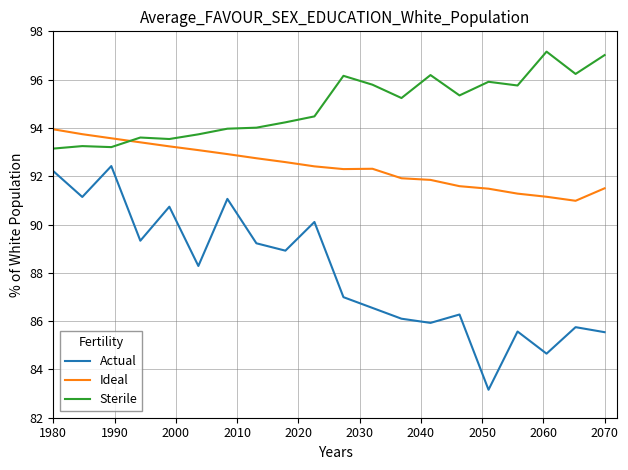

Rank the series by their maximum value, from highest to lowest.

Sterile, Ideal, Actual